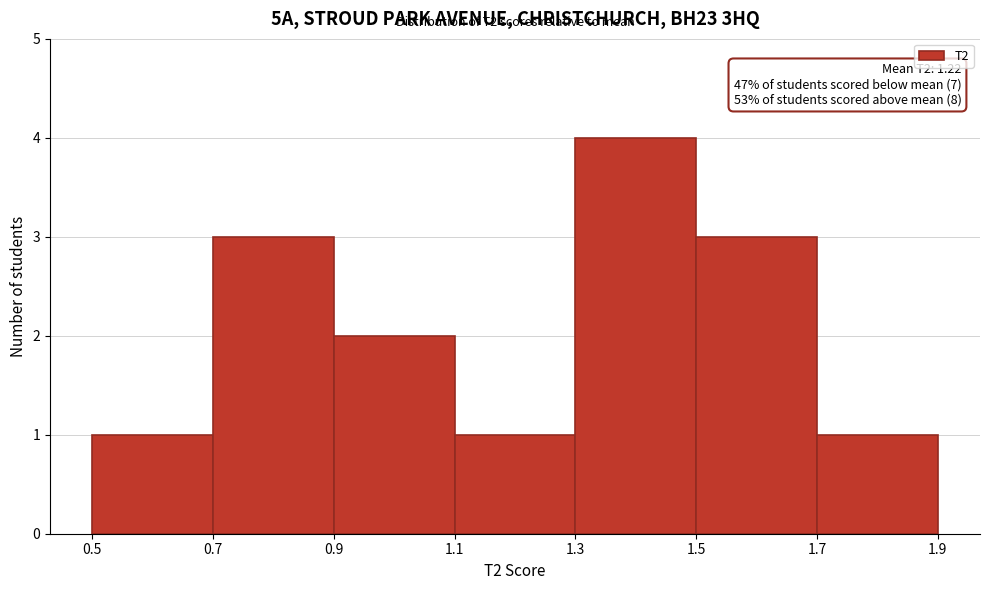

Over which range of the x-axis is the bar tallest?

1.3 to 1.5